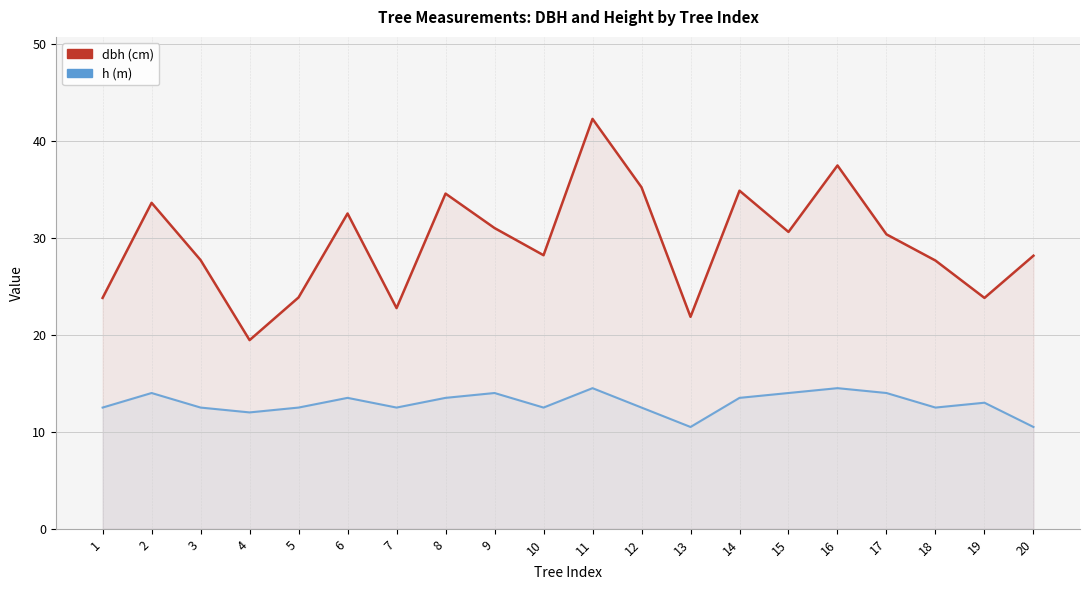

What is the approximate value of h (m) at 5?

12.5